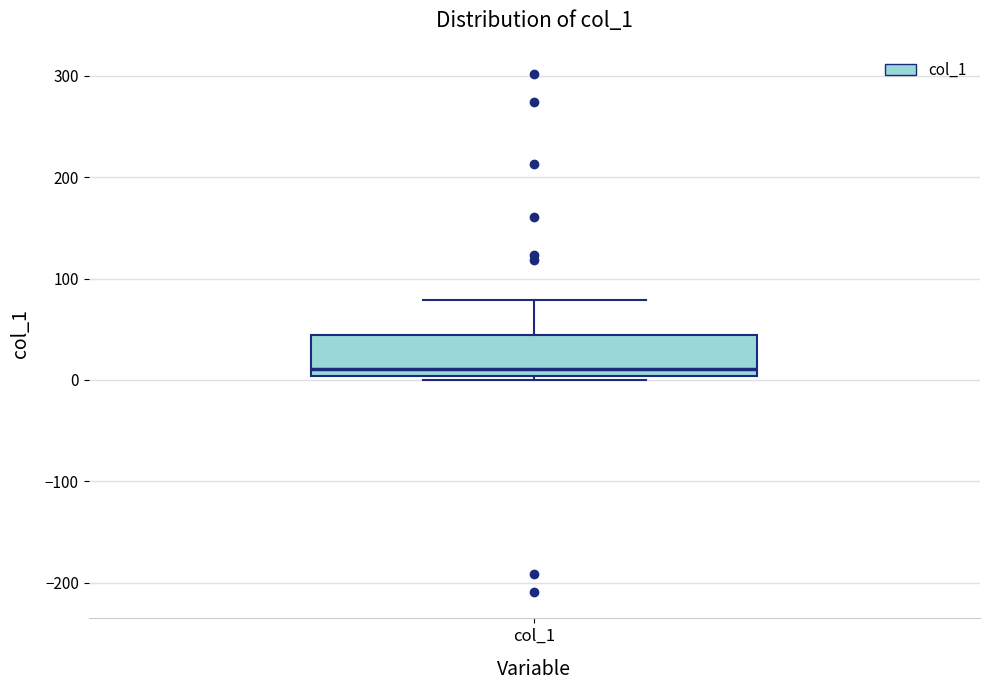

Read this box plot against the y-axis: the position of the median line, the range covered by the box, and the ends of both whiskers. The values are not printed on the chart, so give them approximately, as read against the axis.

median 10, box 0 to 40, whiskers 0 (just below the box's lower edge) to 80